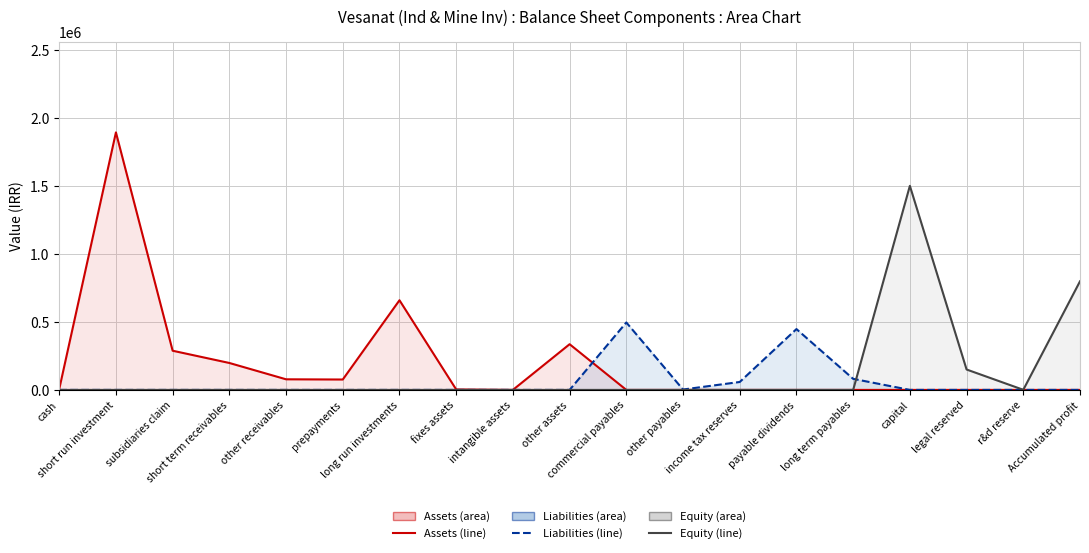

True or false: Equity (line) and Assets (line) cross at least once.

False